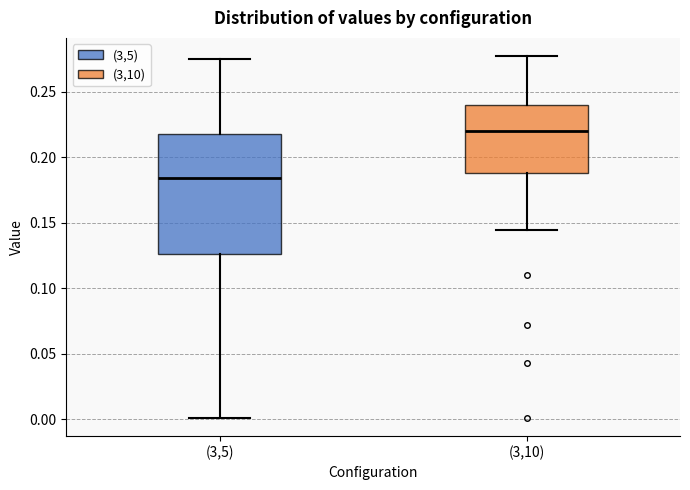

Reading left to right, transcribe this box plot: for each box, give where its median line is, the range the box spans, and where its two whiskers end, as read against the y-axis. The values are not printed on the chart, so give them approximately, as read against the axis.

(3,5): median 0.185, box 0.125 to 0.220, whiskers 0.000 to 0.275
(3,10): median 0.220, box 0.190 to 0.240, whiskers 0.145 to 0.275